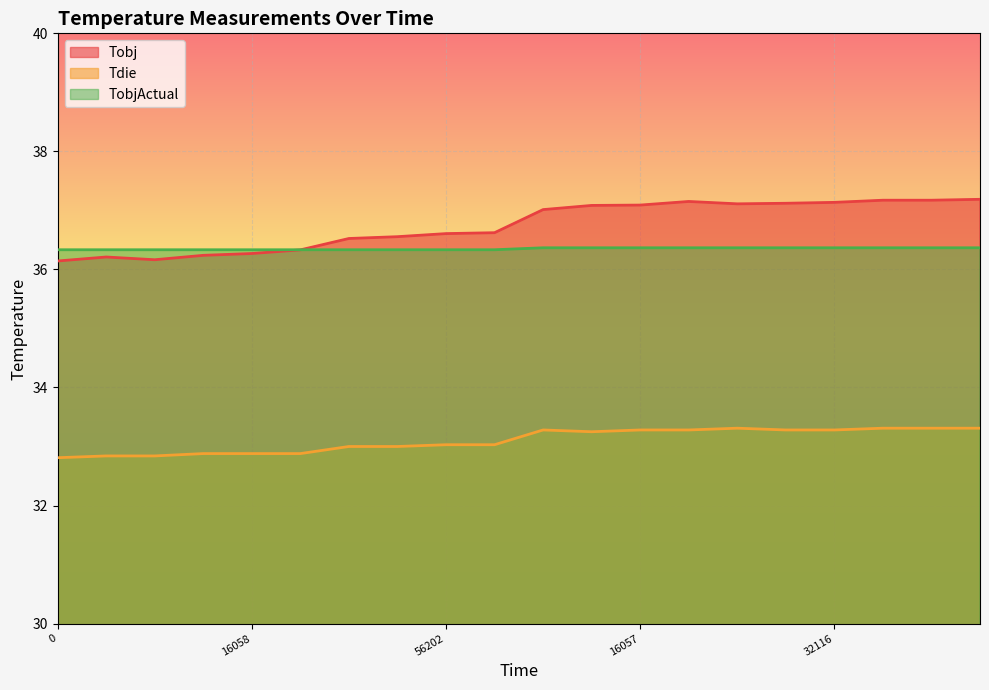

At which category is the sum across all series the highest?

19